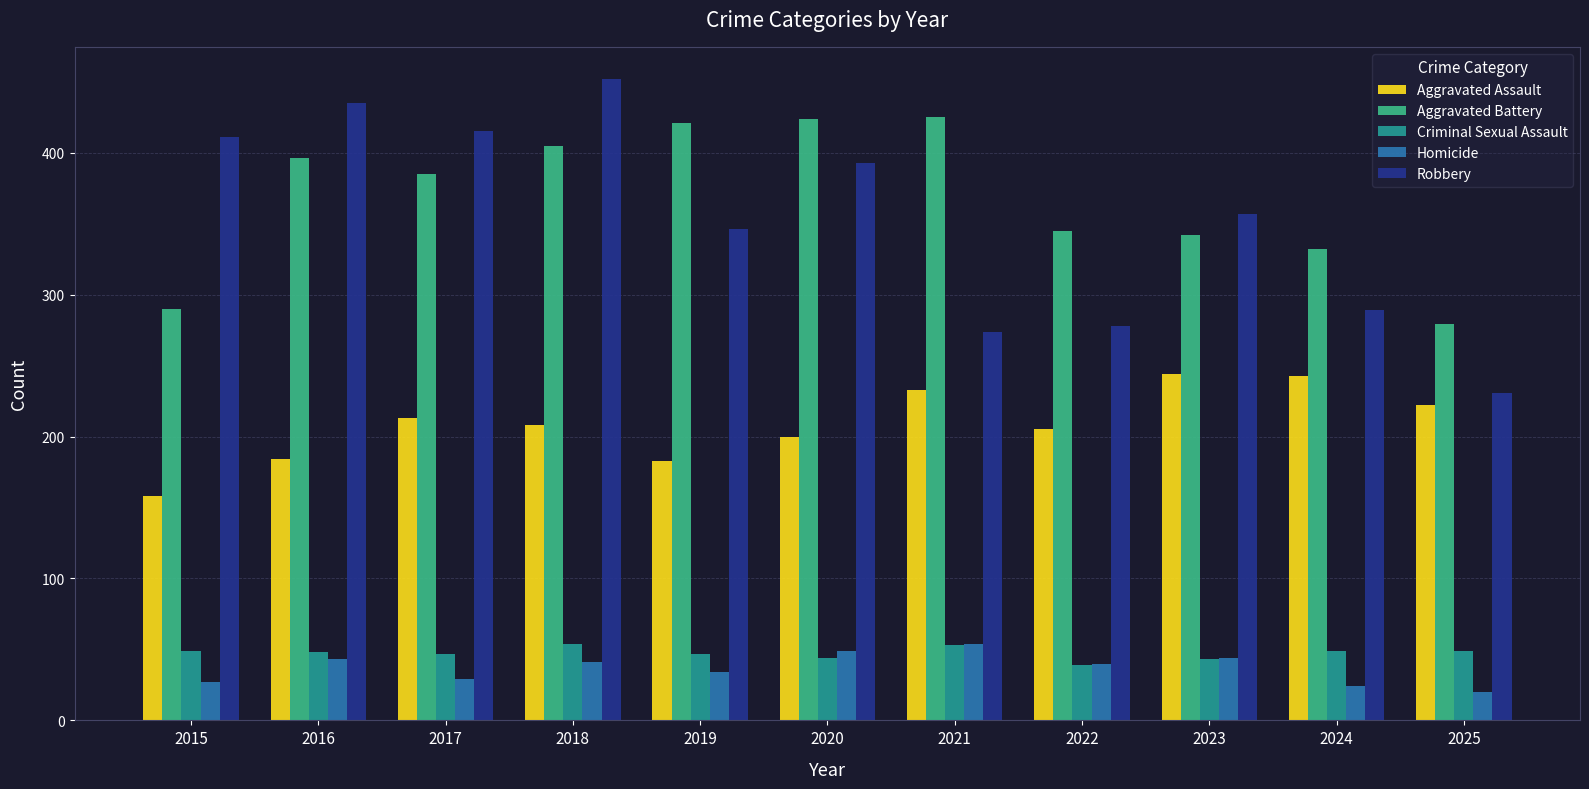

At how many categories does at least one series exceed 72?

11